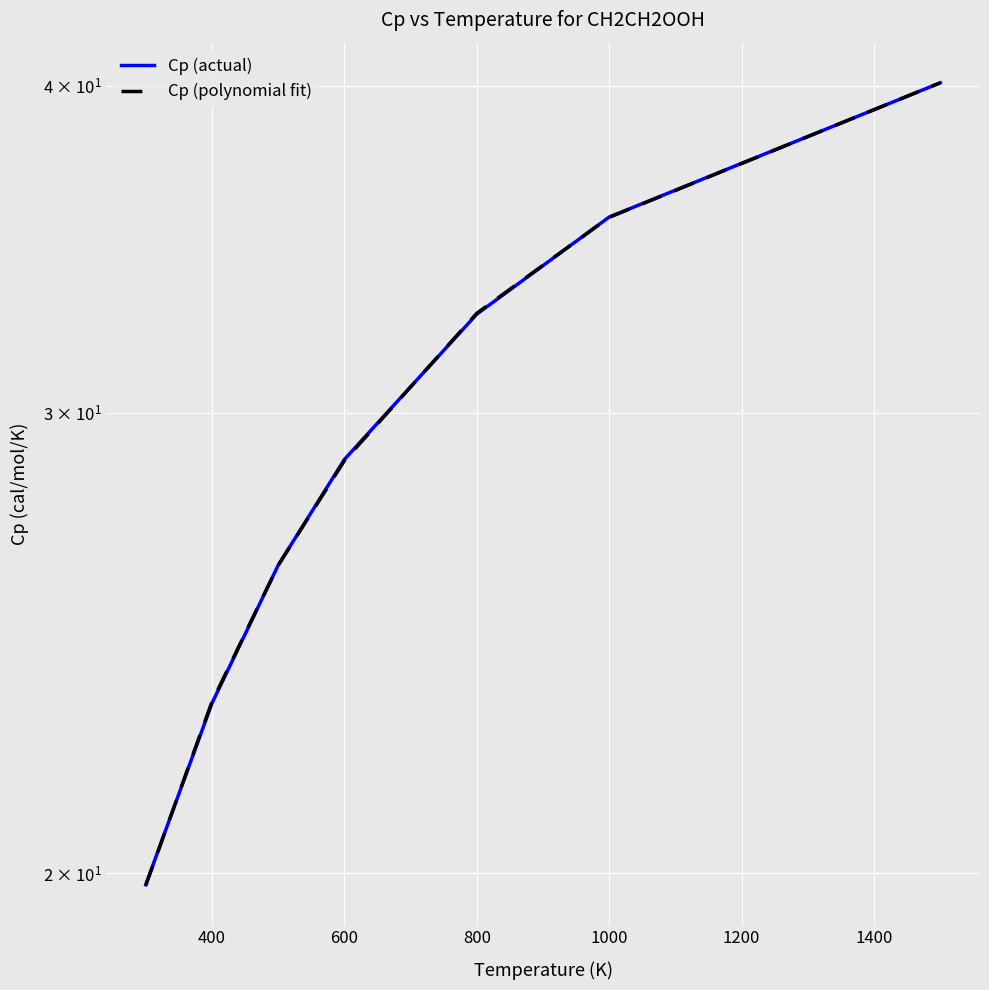

How many categories are shown in the chart?

7